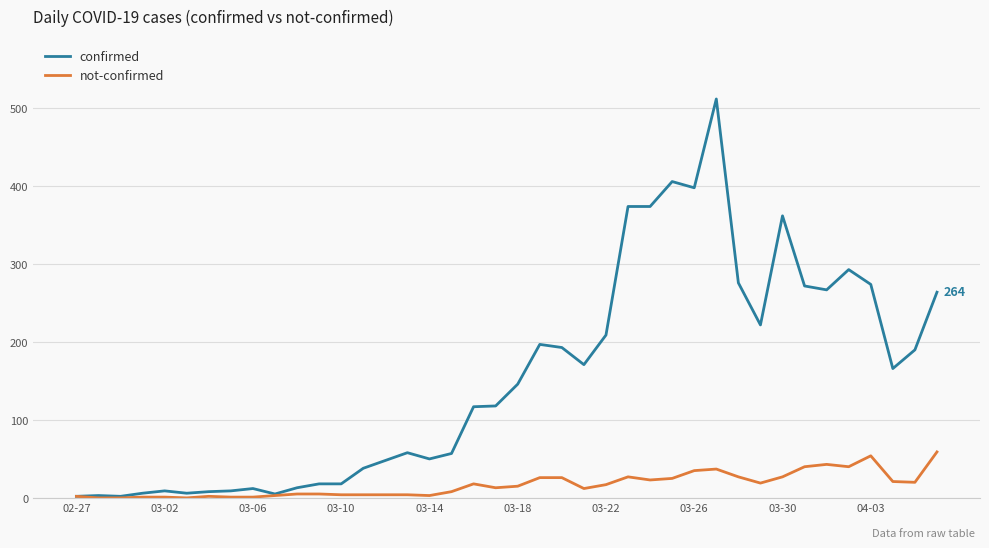

True or false: not-confirmed has more than 2 points higher than both neighbors.

True